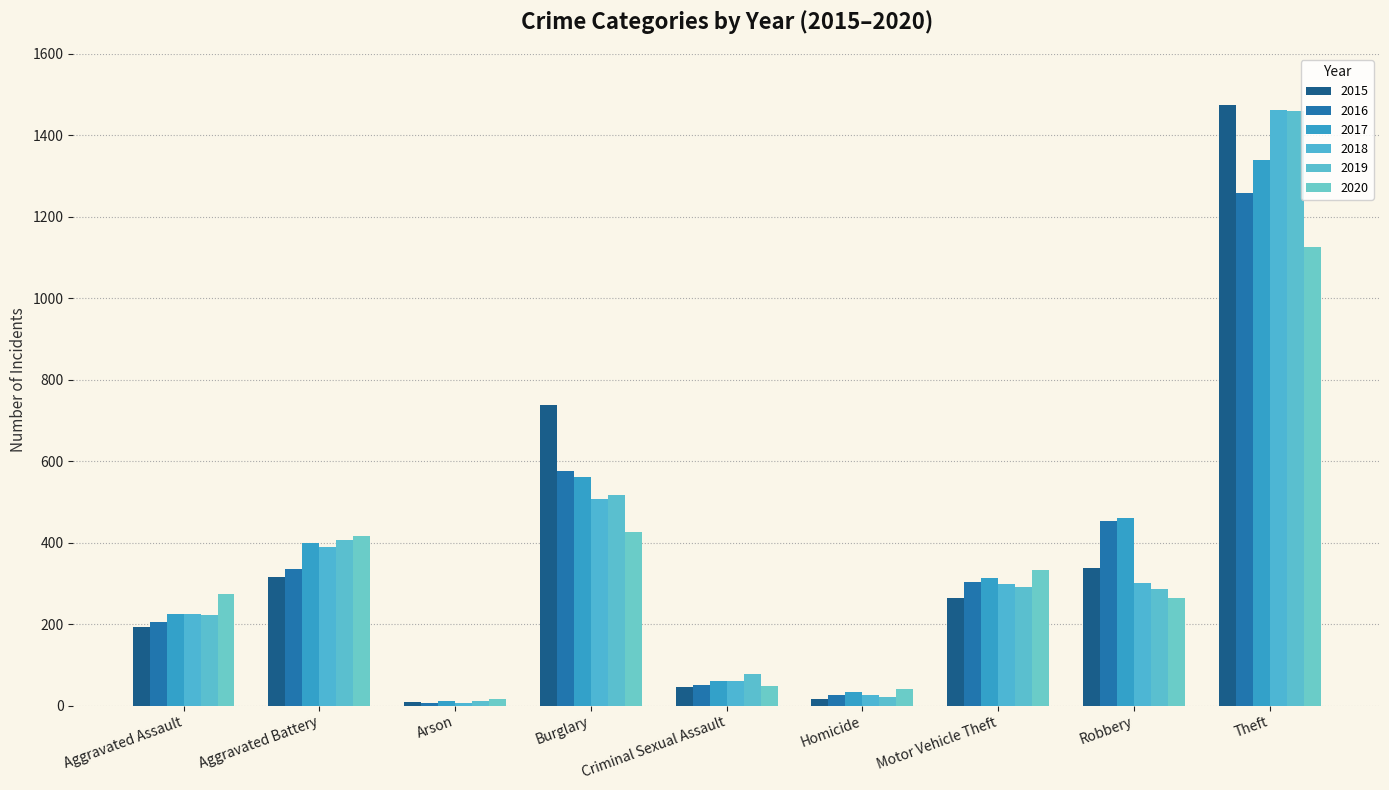

Are the bars horizontal?

No